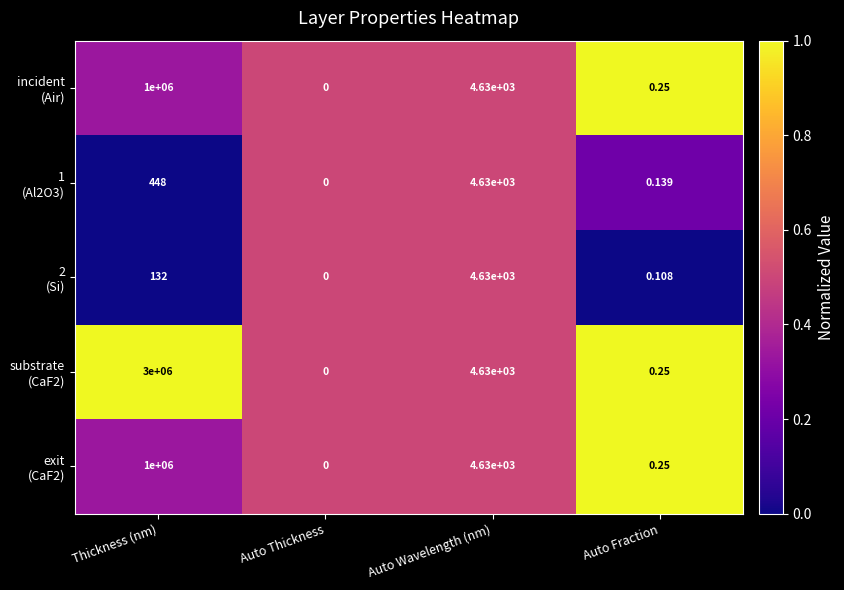

At which category does the chart reach its minimum across all series?

Auto Thickness